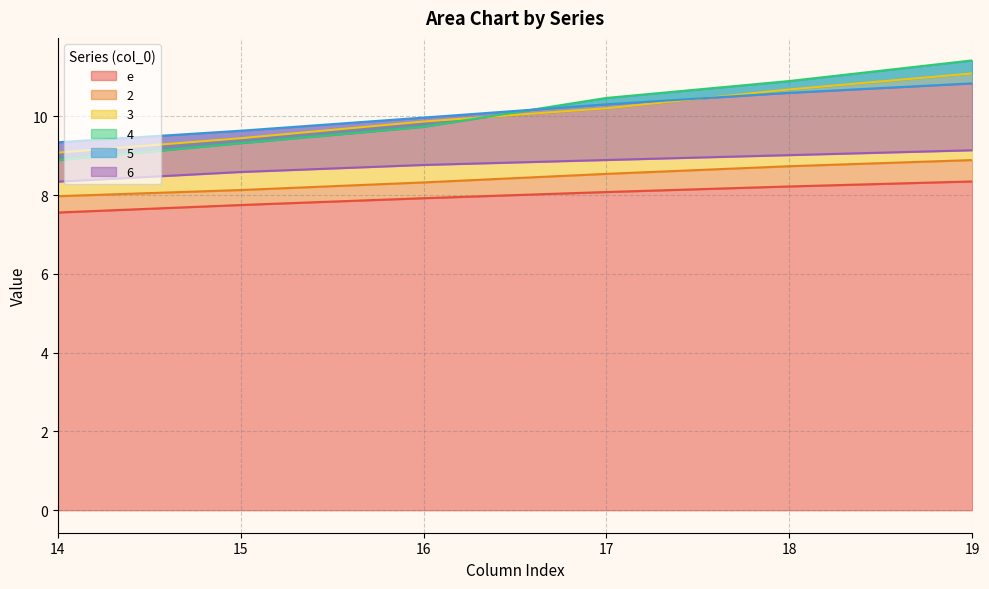

At how many categories does at least one series exceed 9?

6